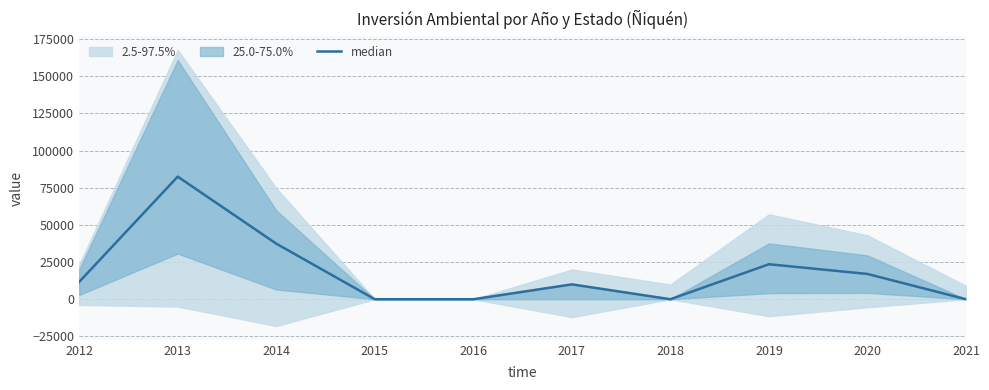

Is this an area chart (filled region under the line)?

No